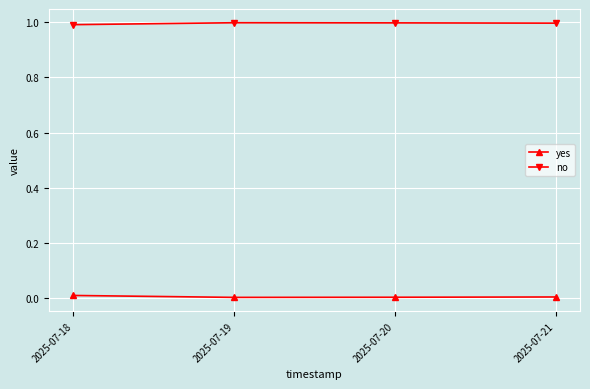

True or false: no has a value of 1.0 at 2025-07-21.

True